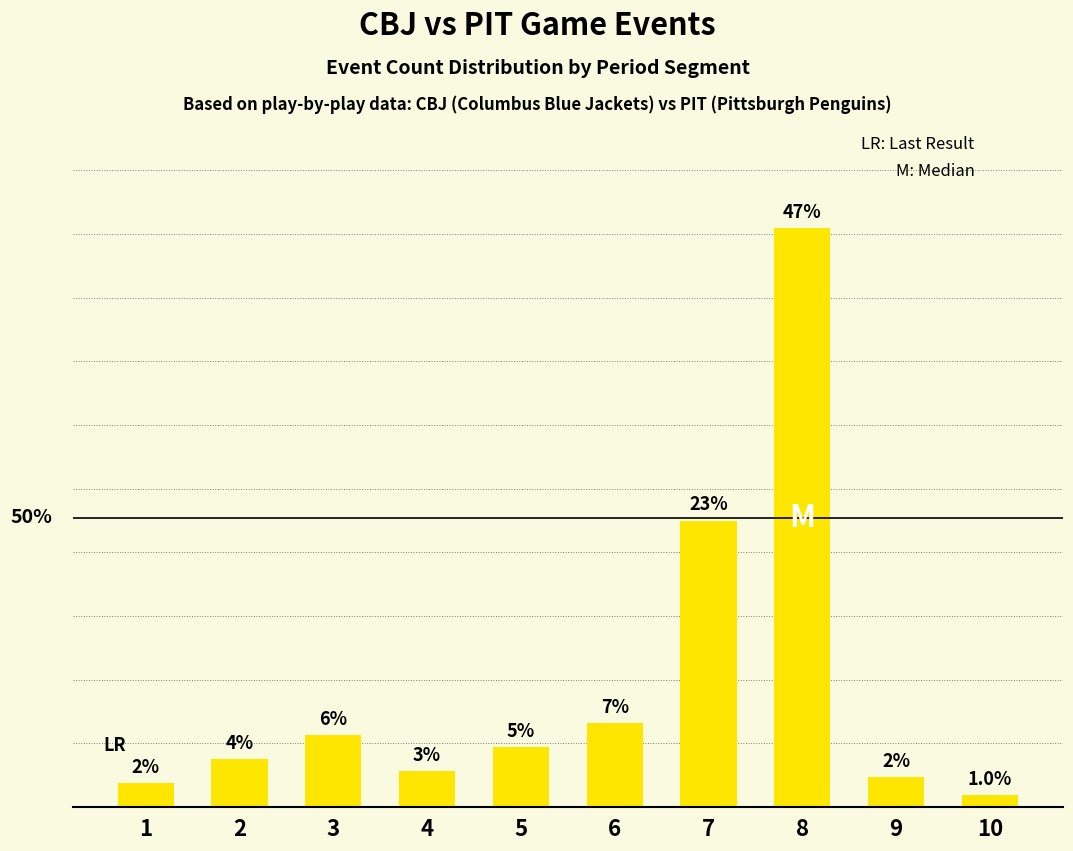

At which category does the chart reach its peak across all series?

8